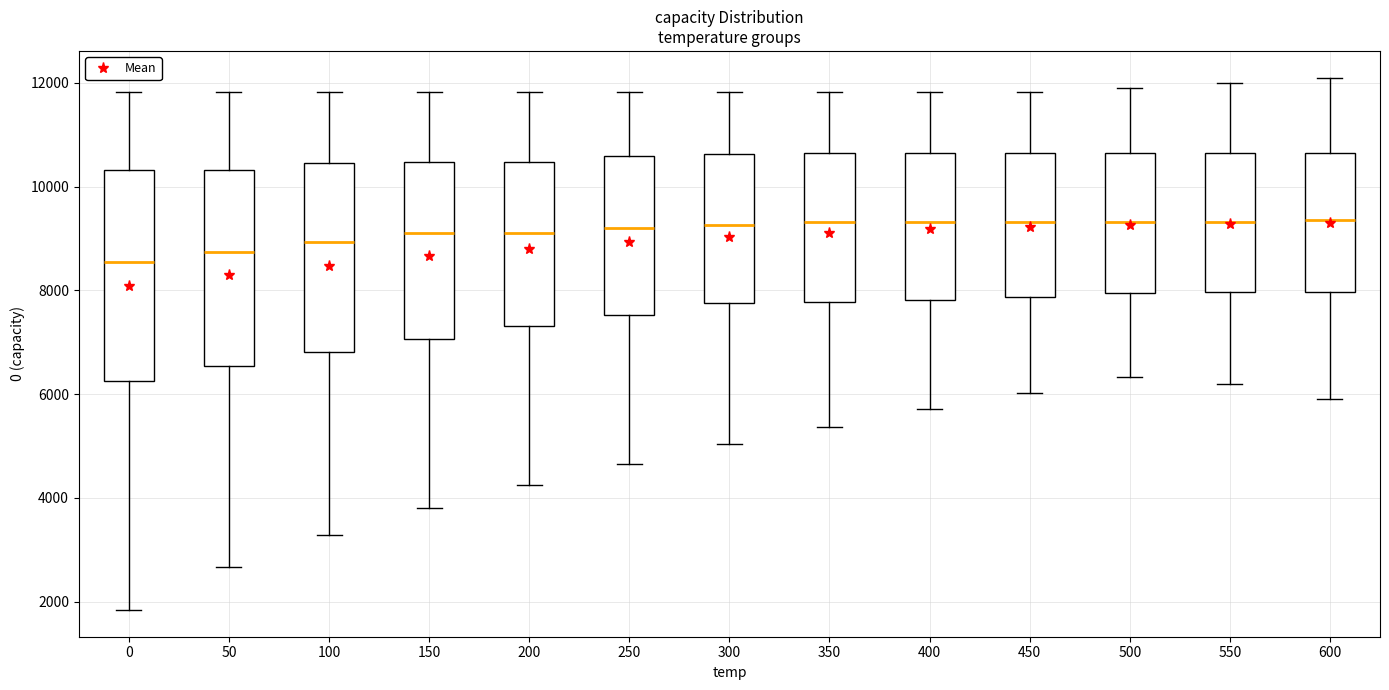

Reading left to right, read every box against the y-axis: the position of its median line, the range the box covers, and the ends of its whiskers. The values are not printed on the chart, so give them approximately, as read against the axis.

0: median 8600, box 6200 to 10400, whiskers 1800 to 11800
50: median 8800, box 6600 to 10400, whiskers 2600 to 11800
100: median 9000, box 6800 to 10400, whiskers 3200 to 11800
150: median 9200, box 7000 to 10400, whiskers 3800 to 11800
200: median 9200, box 7400 to 10400, whiskers 4200 to 11800
250: median 9200, box 7600 to 10600, whiskers 4600 to 11800
300: median 9200, box 7800 to 10600, whiskers 5000 to 11800
350: median 9400, box 7800 to 10600, whiskers 5400 to 11800
400: median 9400, box 7800 to 10600, whiskers 5800 to 11800
450: median 9400, box 7800 to 10600, whiskers 6000 to 11800
500: median 9400, box 8000 to 10600, whiskers 6400 to 12000
550: median 9400, box 8000 to 10600, whiskers 6200 to 12000
600: median 9400, box 8000 to 10600, whiskers 6000 to 12200